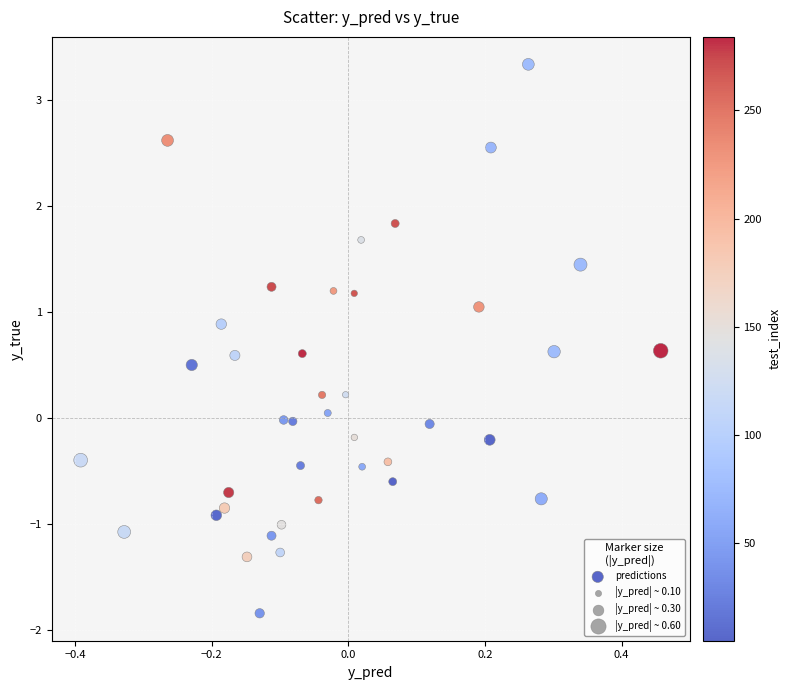

What is the range of Y values (max minus min)?

5.2